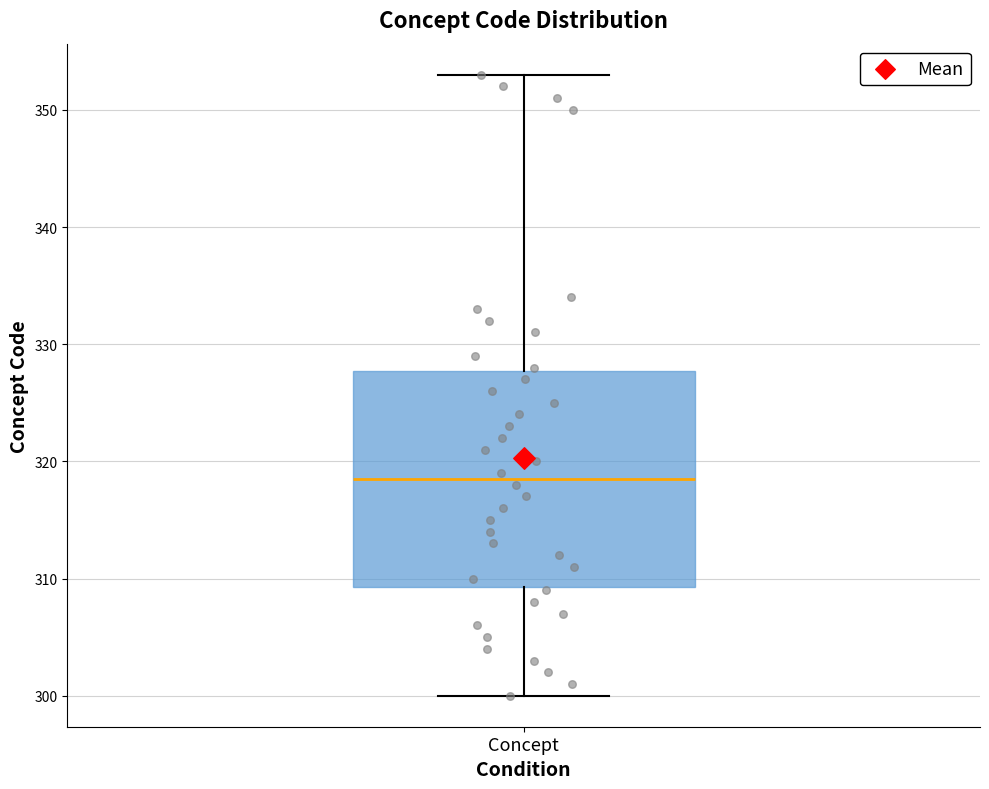

Transcribe this box plot: give where the median line is, the range the box spans, and where the two whiskers end, as read against the y-axis. The values are not printed on the chart, so give them approximately, as read against the axis.

median 319, box 309 to 328, whiskers 300 to 353